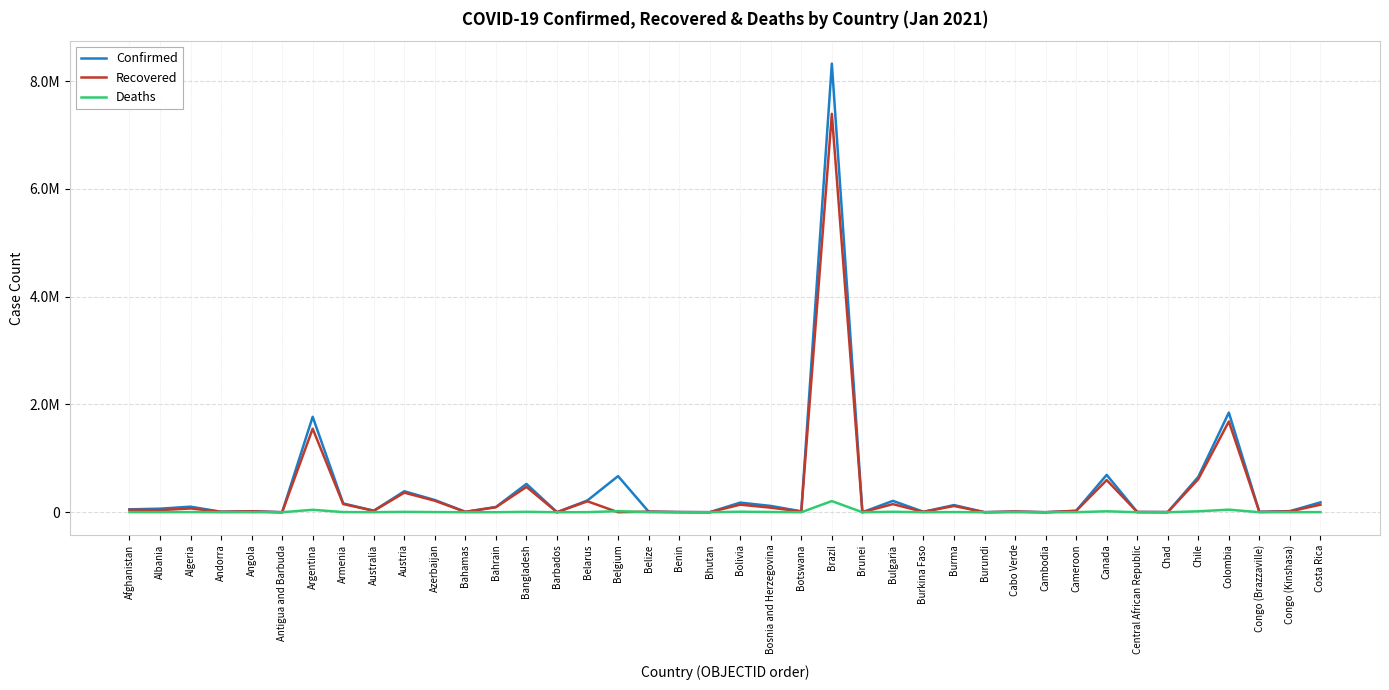

Is the value of Deaths at Chad greater than the value of Confirmed at Bulgaria?

No